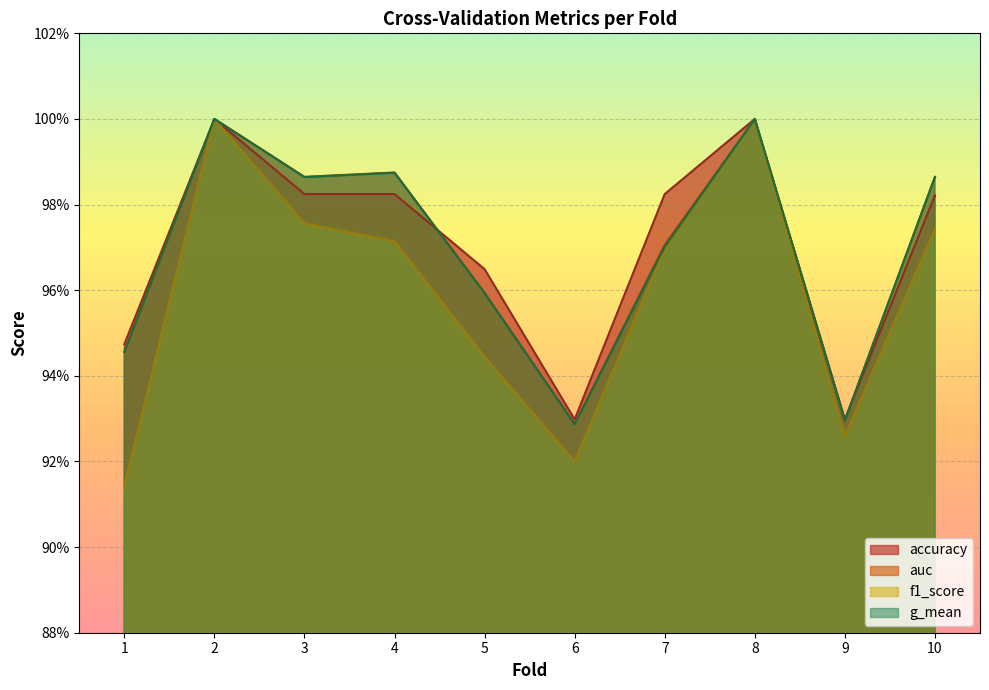

What is the lowest value of the auc series?

0.9